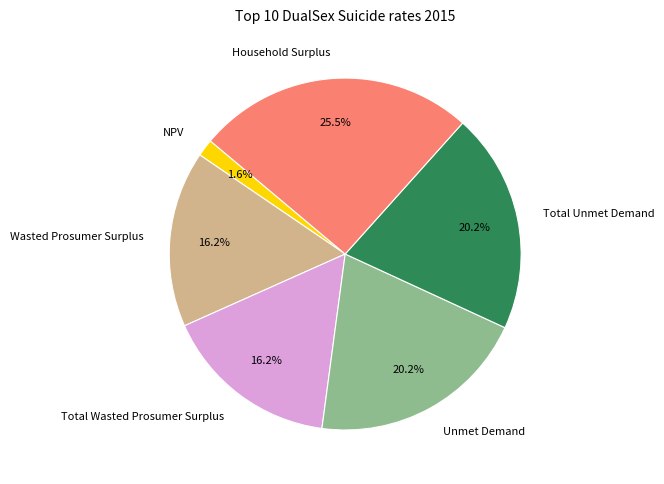

How many slices are in this pie chart?

6